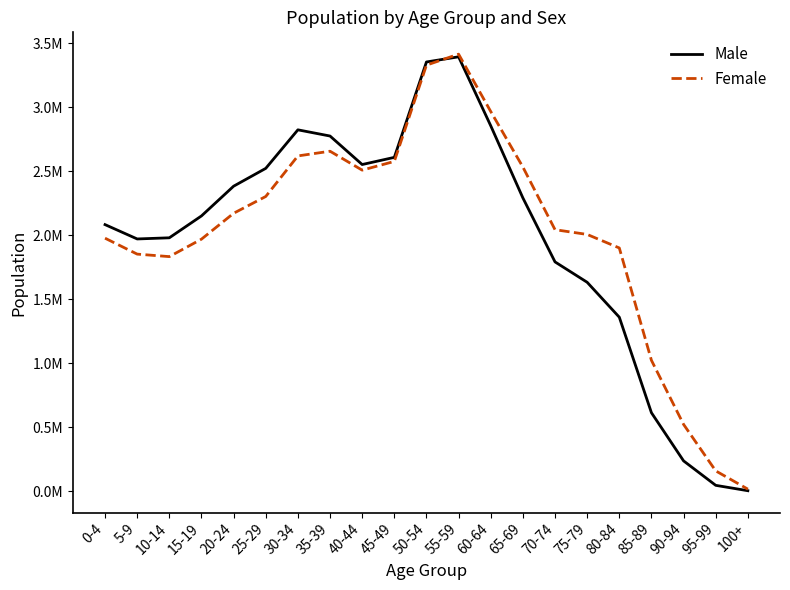

What are all the series names shown in the legend?

Male, Female